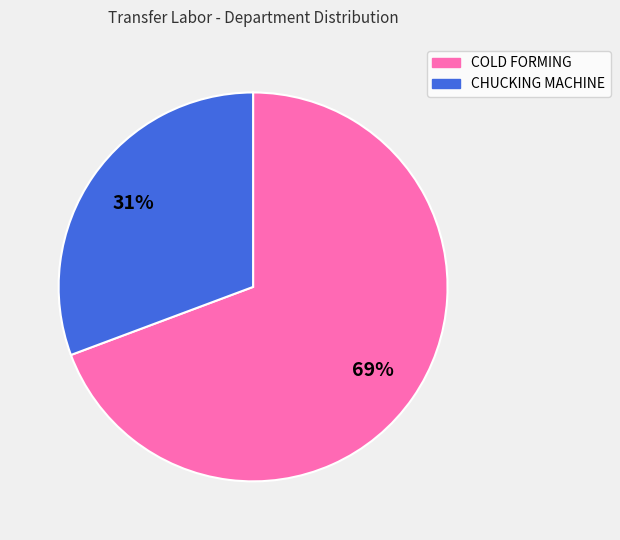

To the nearest percent, what is the average slice percentage?

50%